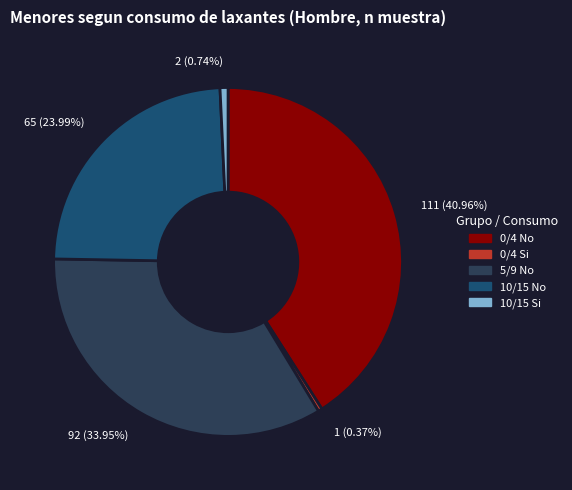

What percentage is the 5/9 No slice, to the nearest percent?

34%